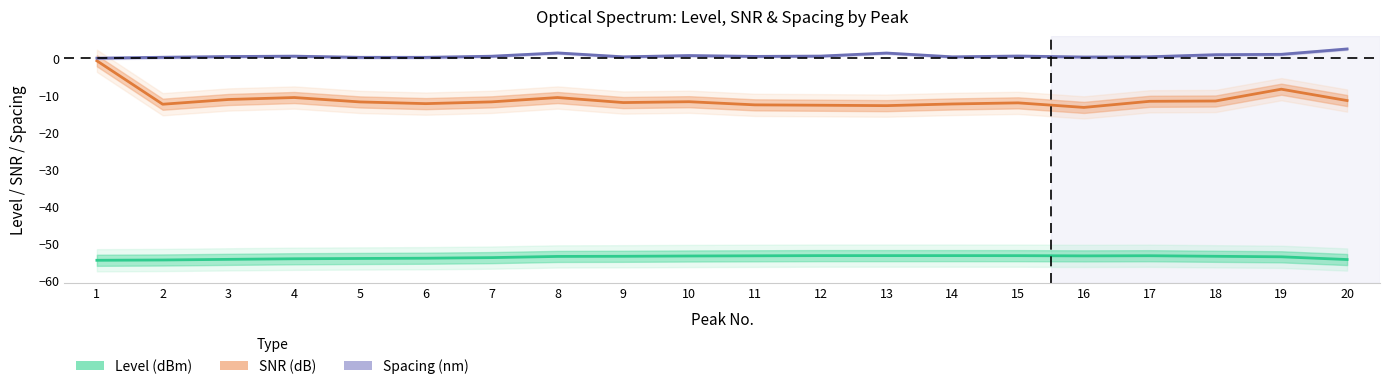

Between 14 and 17, which is larger?

14